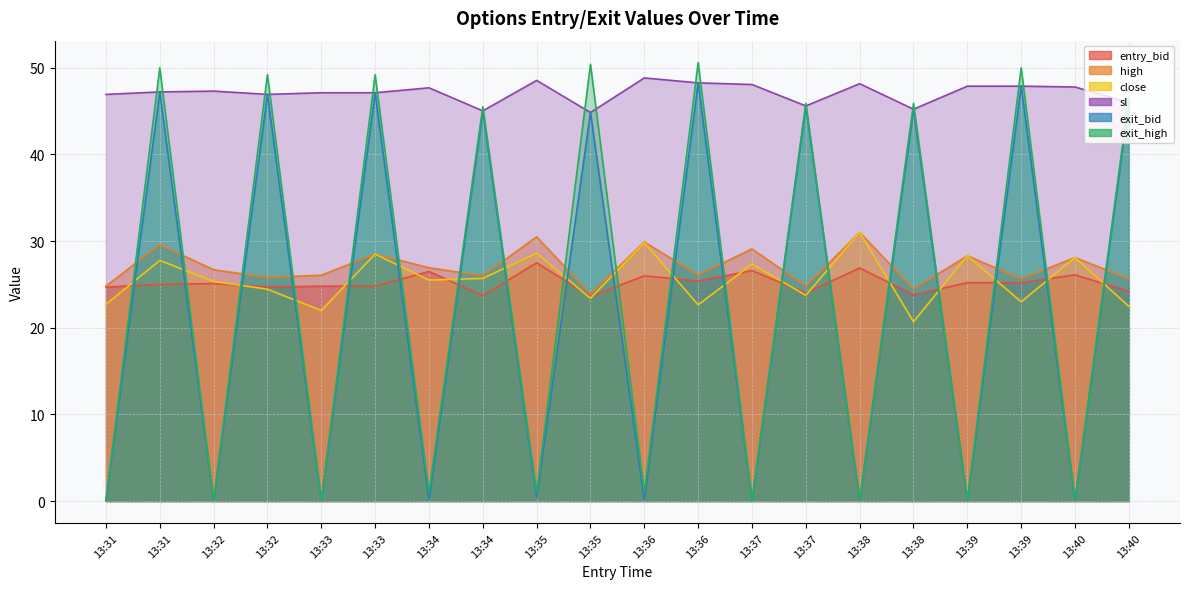

How many intersections are there between close and exit_bid?

19